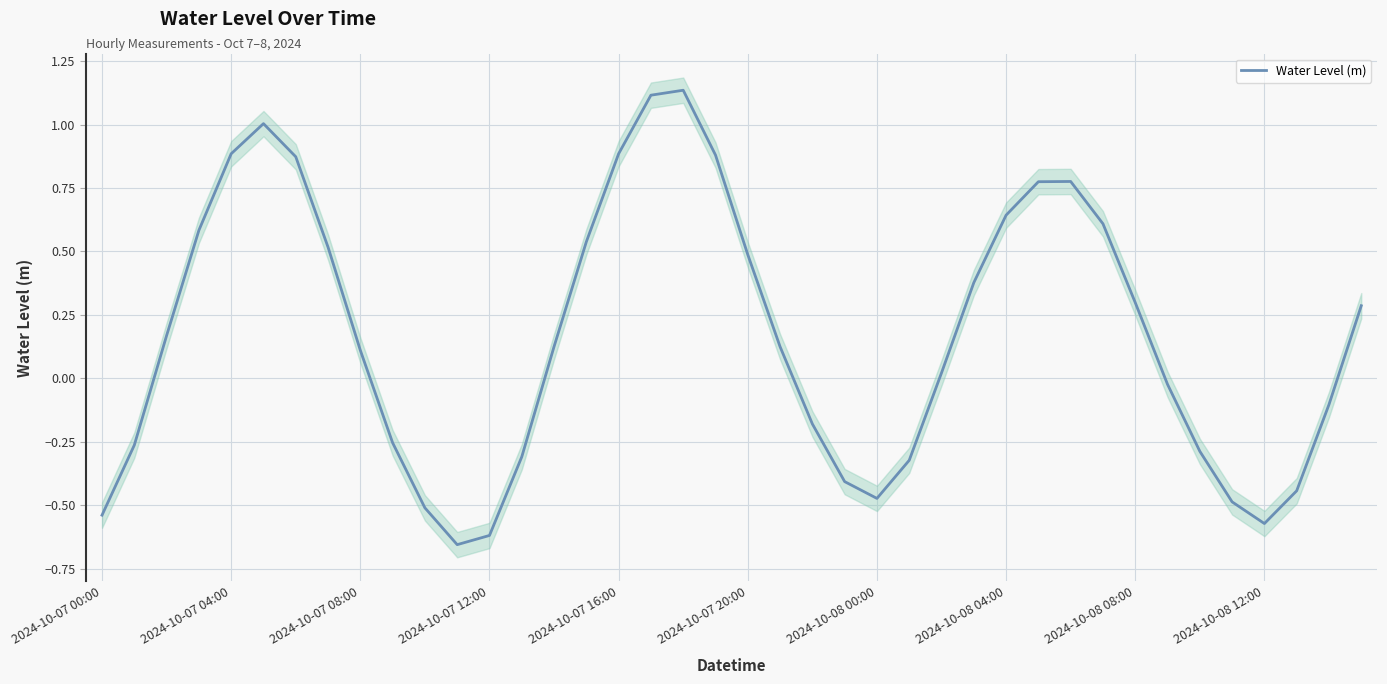

Does the chart display data point markers on the line(s)?

No